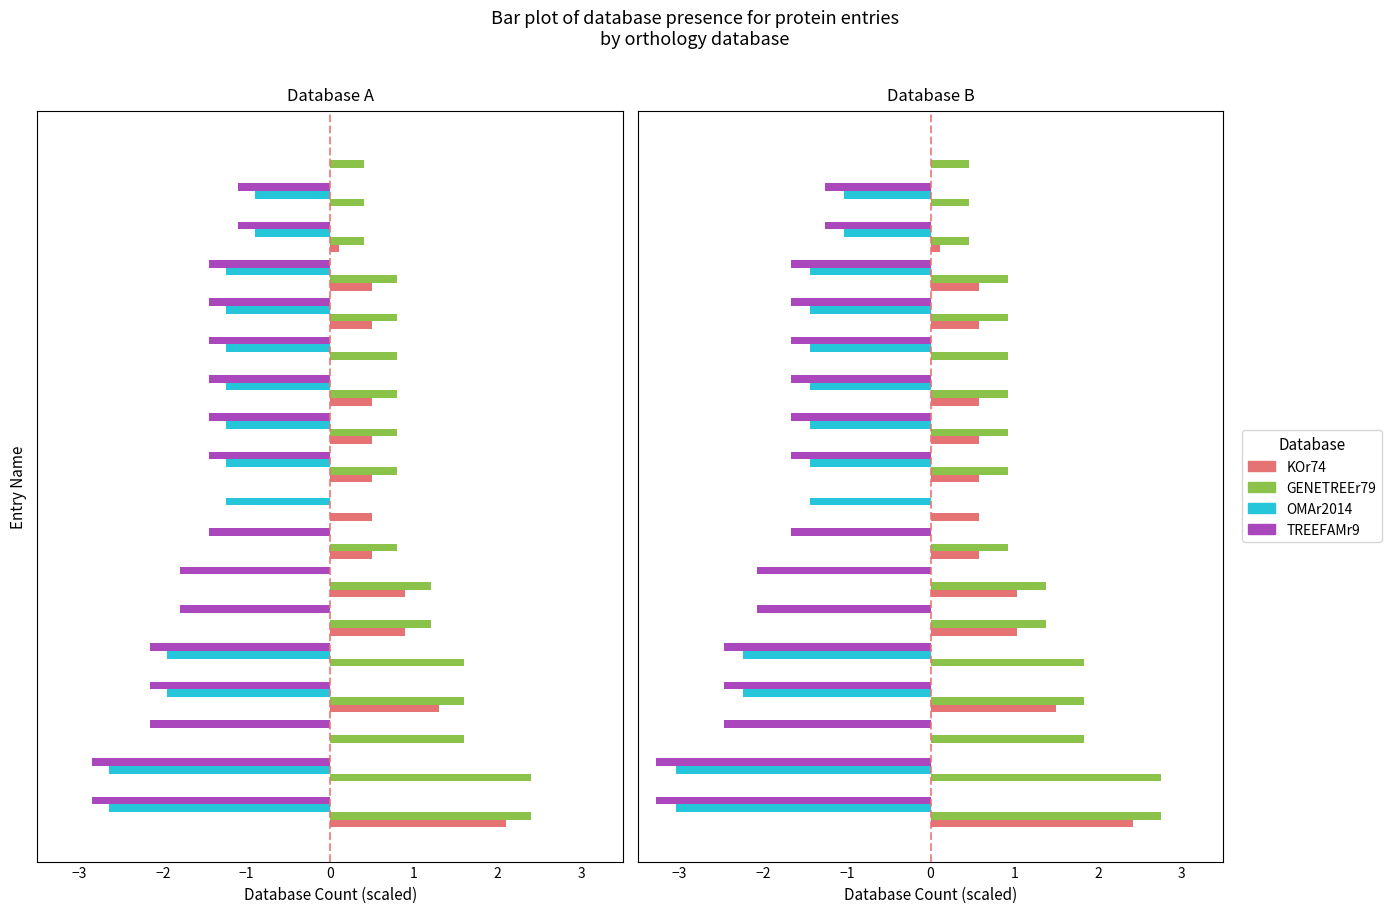

How many data points in OMAr2014 are less than -1?

13